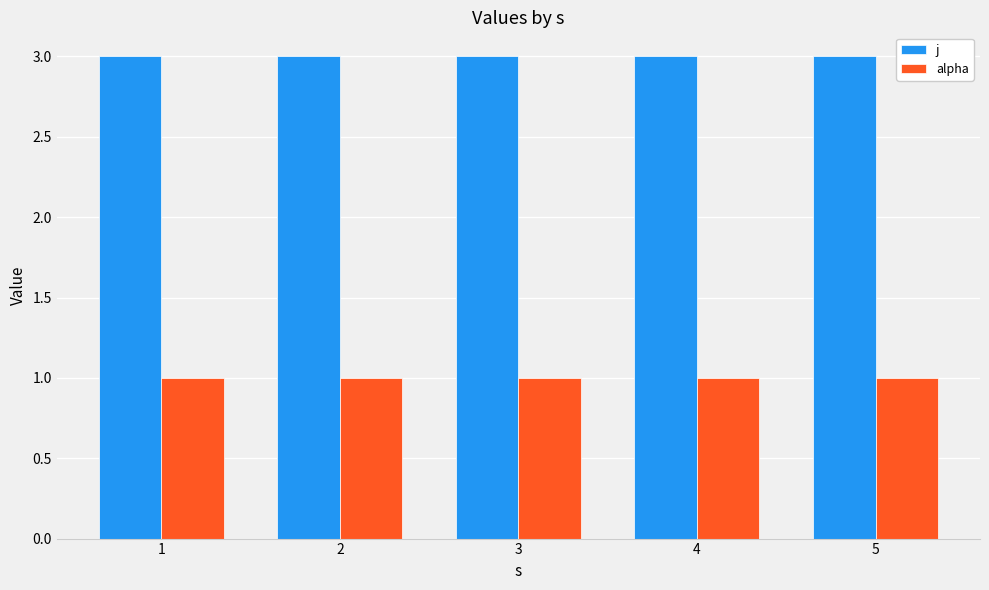

What is the value of the alpha bar at the 3rd from the left?

1